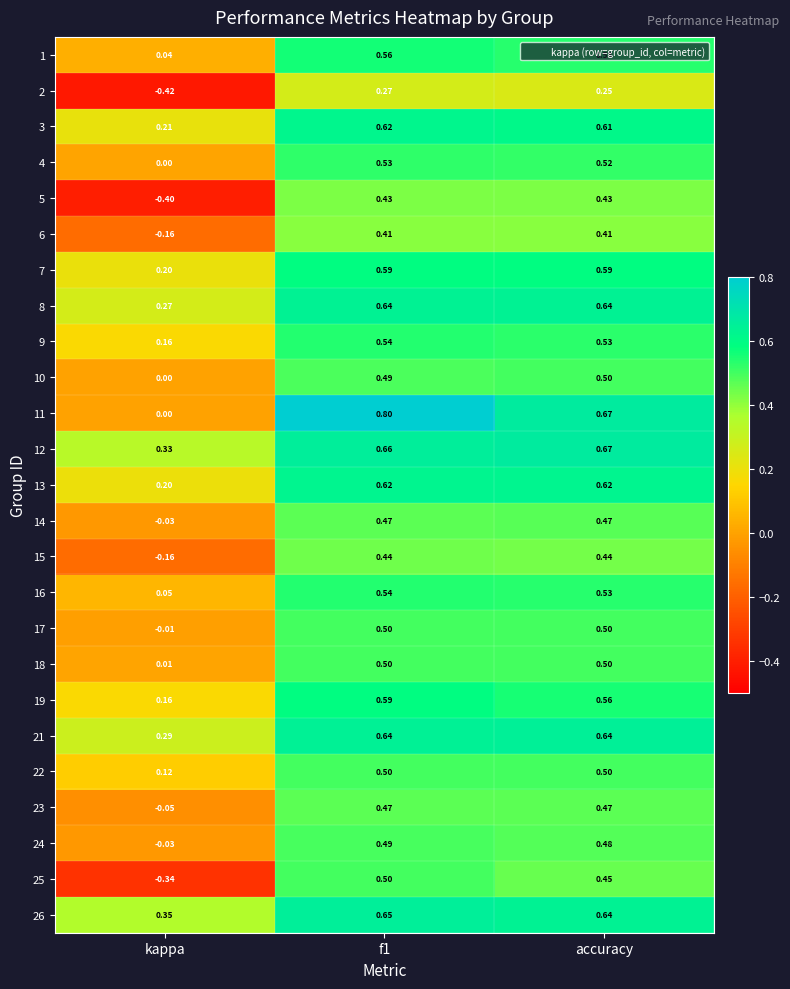

What is the maximum value shown in the chart?

0.8